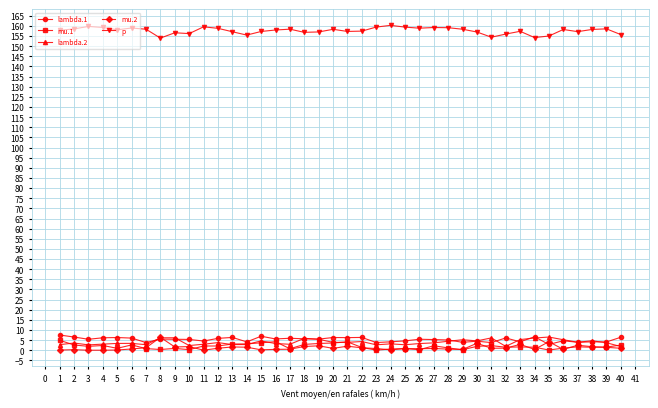

Does the chart have visible grid lines?

Yes